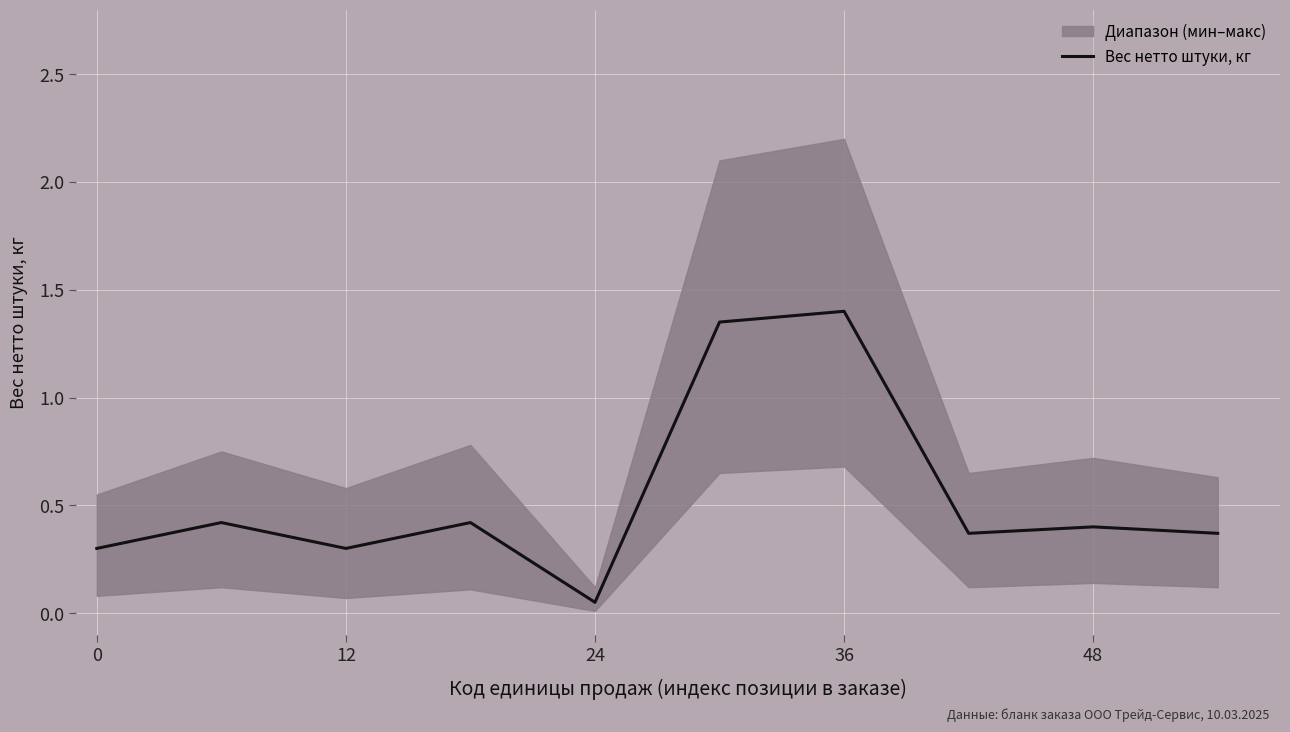

True or false: there are more than 1 points higher than both neighbors.

True